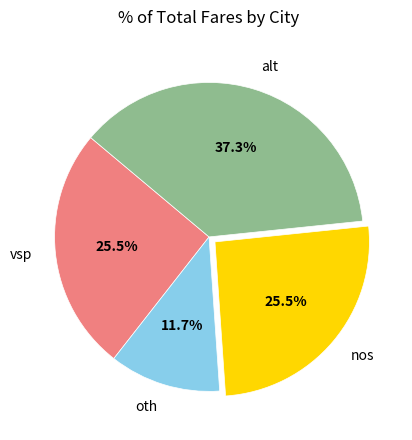

Does nos represent more than half of the total?

No